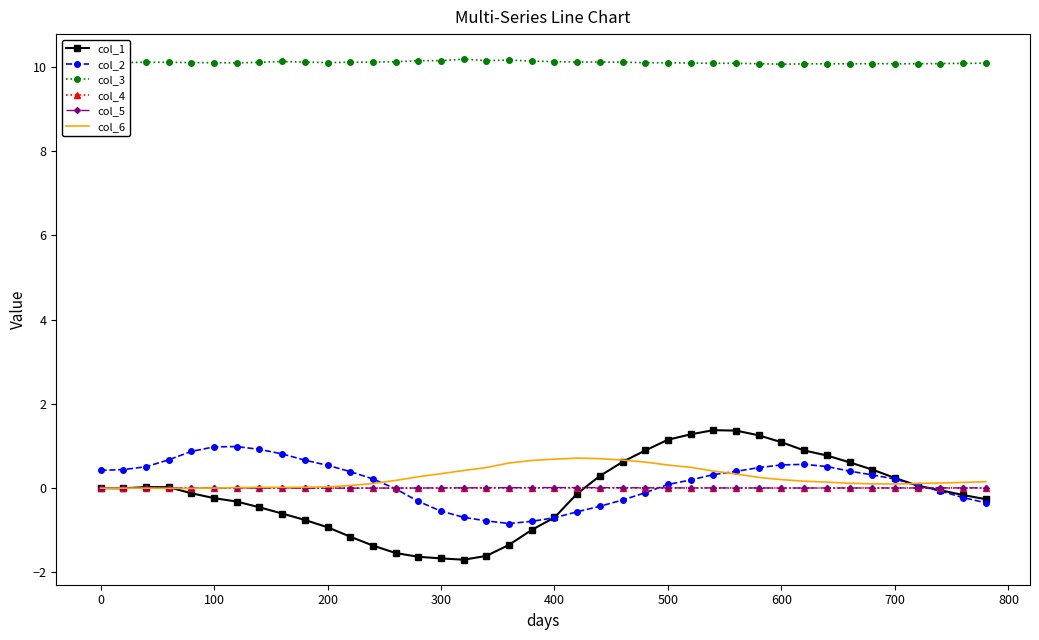

Which series has the largest total across all categories?

col_3